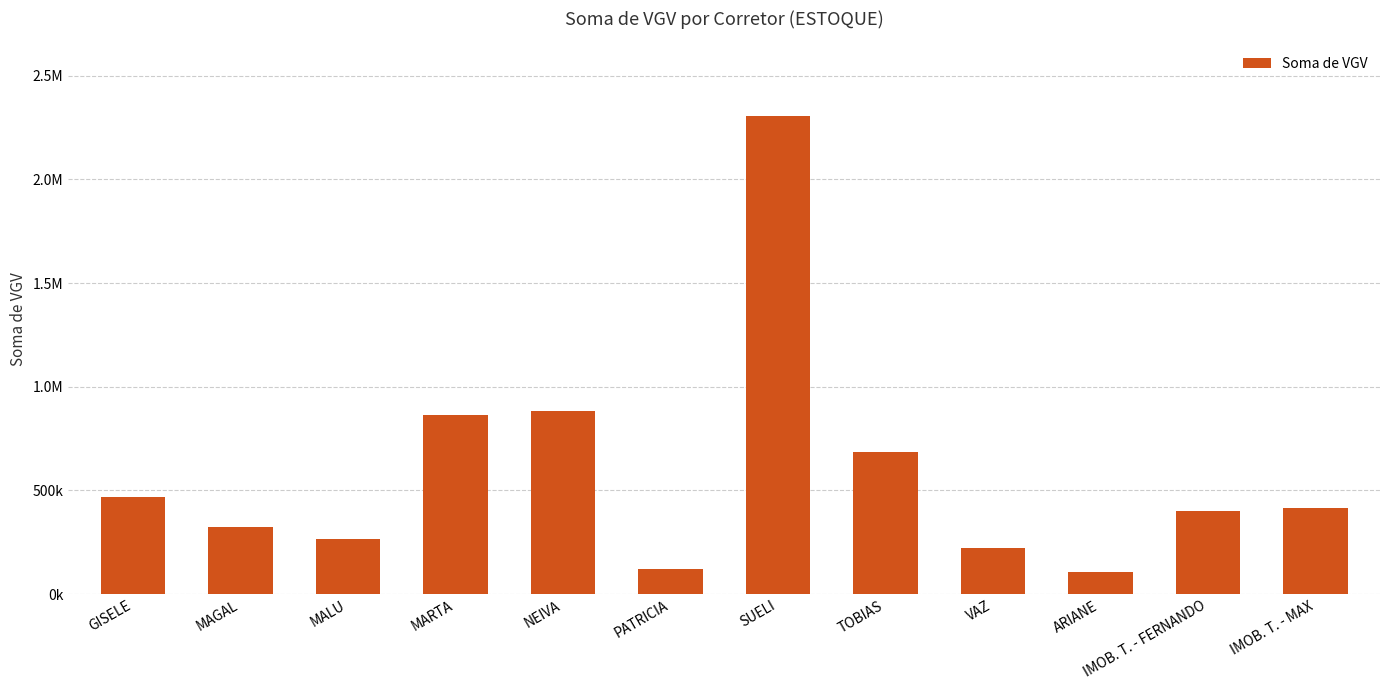

The value at MAGAL is 164954.5. True or false?

False